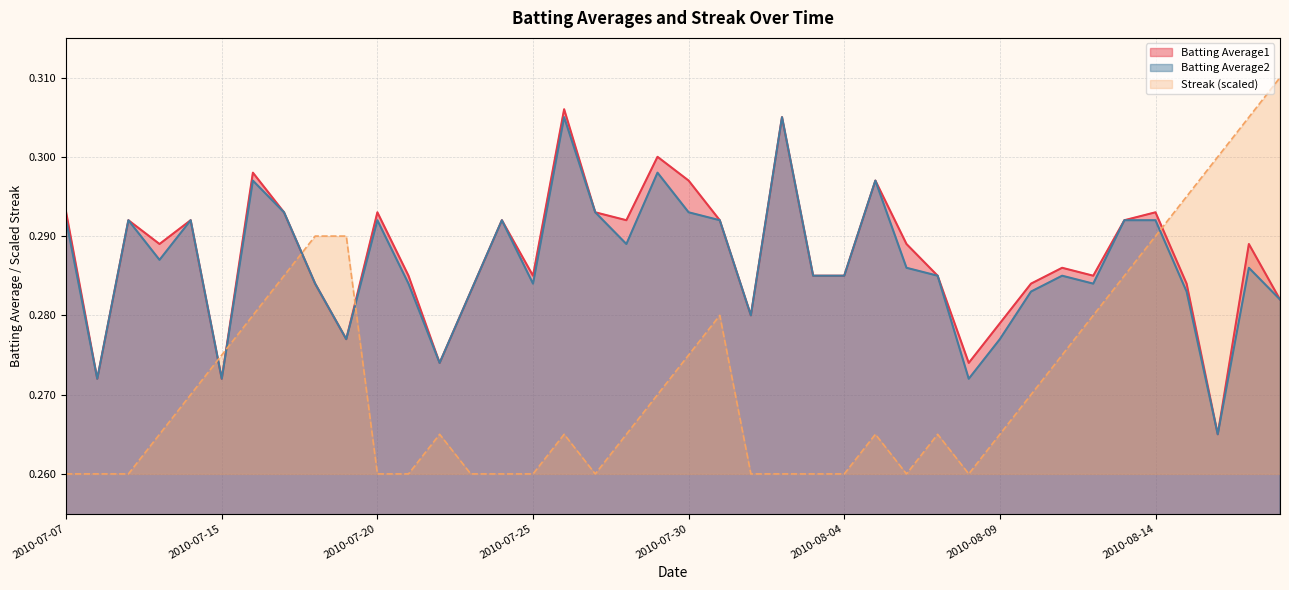

The Streak series shows 0.3 at 2010-08-15. True or false?

True